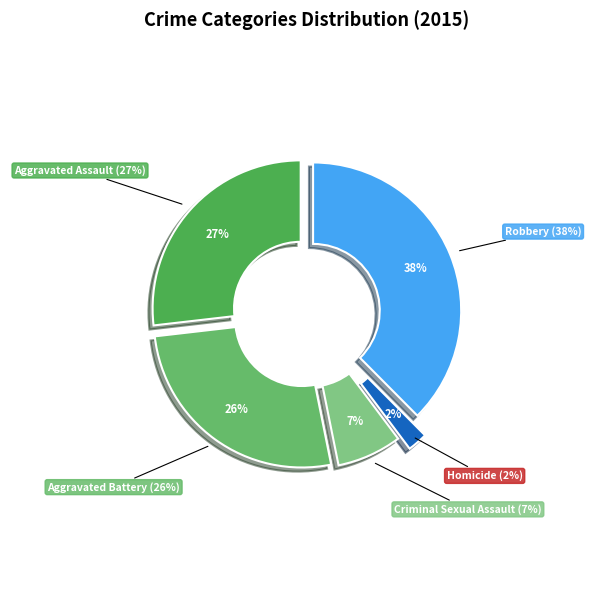

Is it true that Aggravated Assault is 27% of the pie?

True